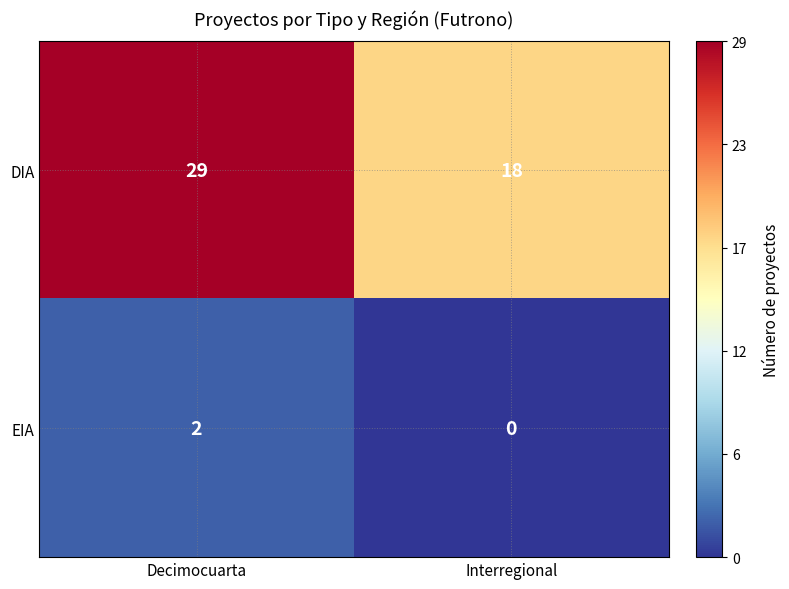

What is the difference between the highest and lowest values at Interregional?

18